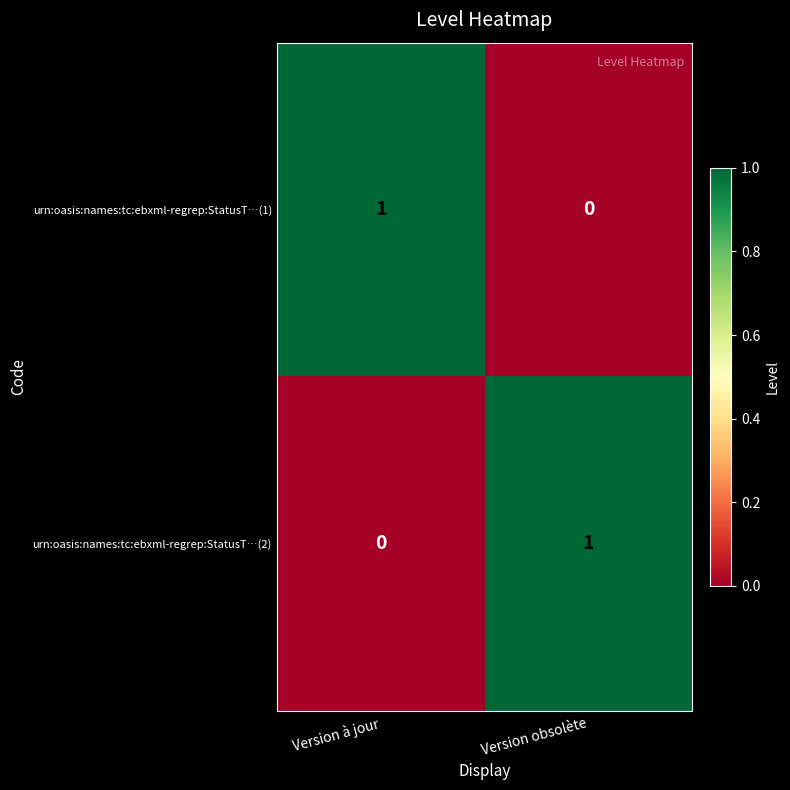

Count the number of categories in the chart.

2